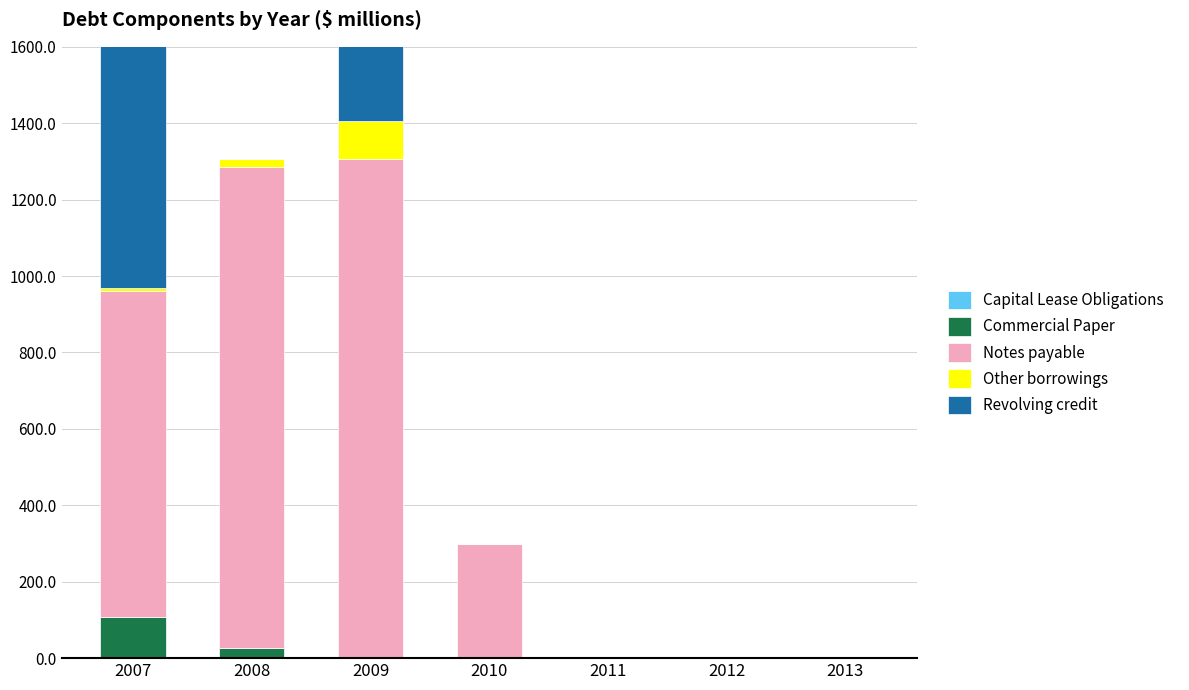

Reading left to right, transcribe all the data shown in this chart.

Capital Lease Obligations: 0.8	0.0	0.0	0.0	0.0	0.0	0.0
Commercial Paper: 106.0	25.4	0.2	0.0	0.0	0.0	0.0
Notes payable: 855.0	1260.0	1305.0	300.0	0.0	0.0	0.0
Other borrowings: 7.3	20.0	100.7	0.0	0.0	0.0	0.0
Revolving credit: 800.0	0.0	214.2	0.0	0.0	0.0	0.0